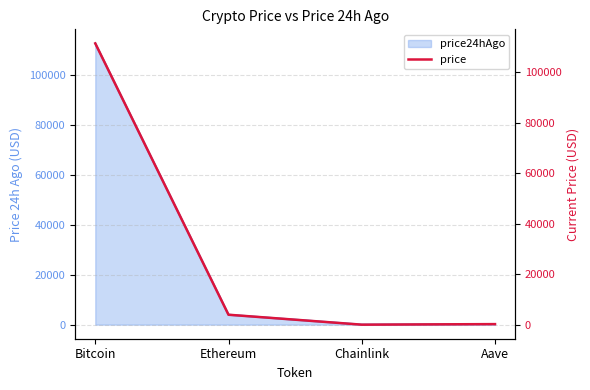

True or false: price24hAgo has more than 2 points higher than both neighbors.

False